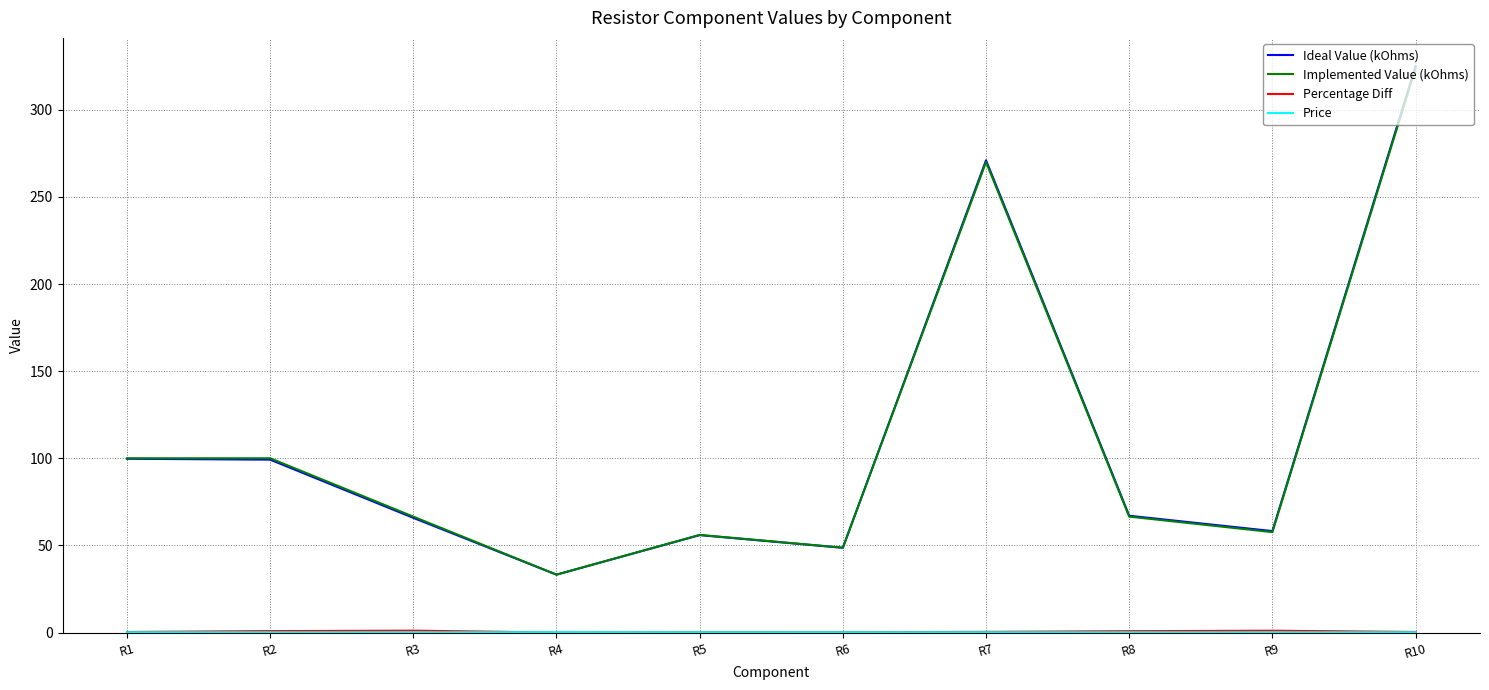

Which category has the highest value in the Ideal Value (kOhms) series?

R10